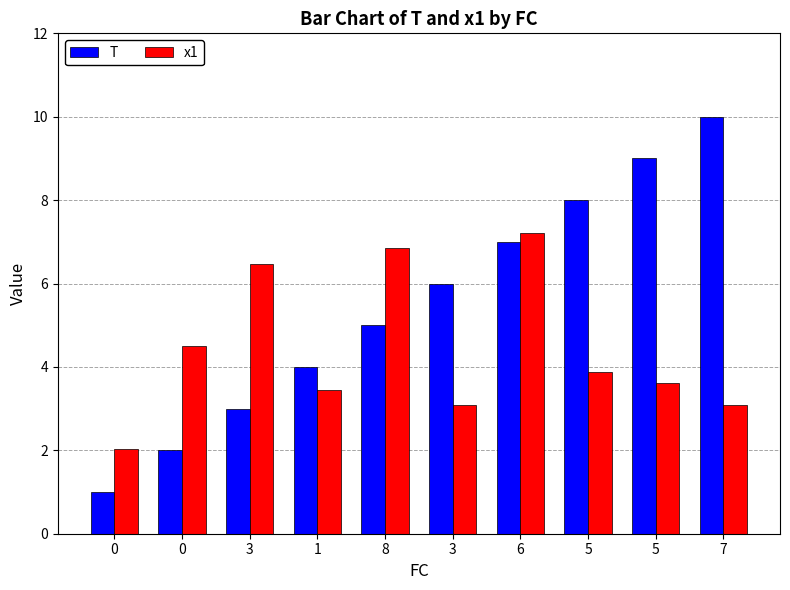

How many data points in T are less than 6?

5